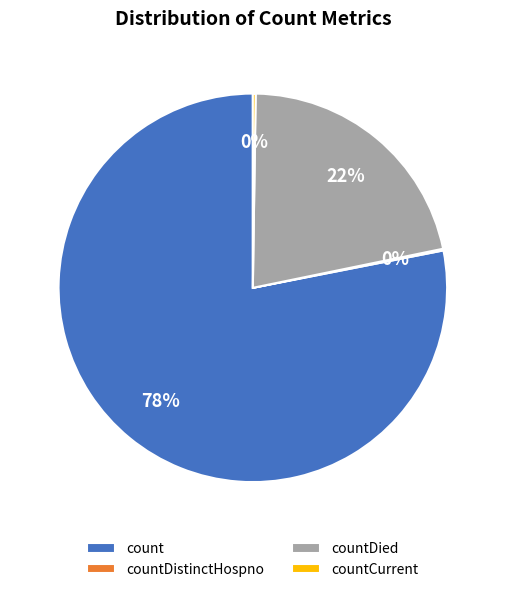

Is there any slice that represents more than half of the pie?

Yes